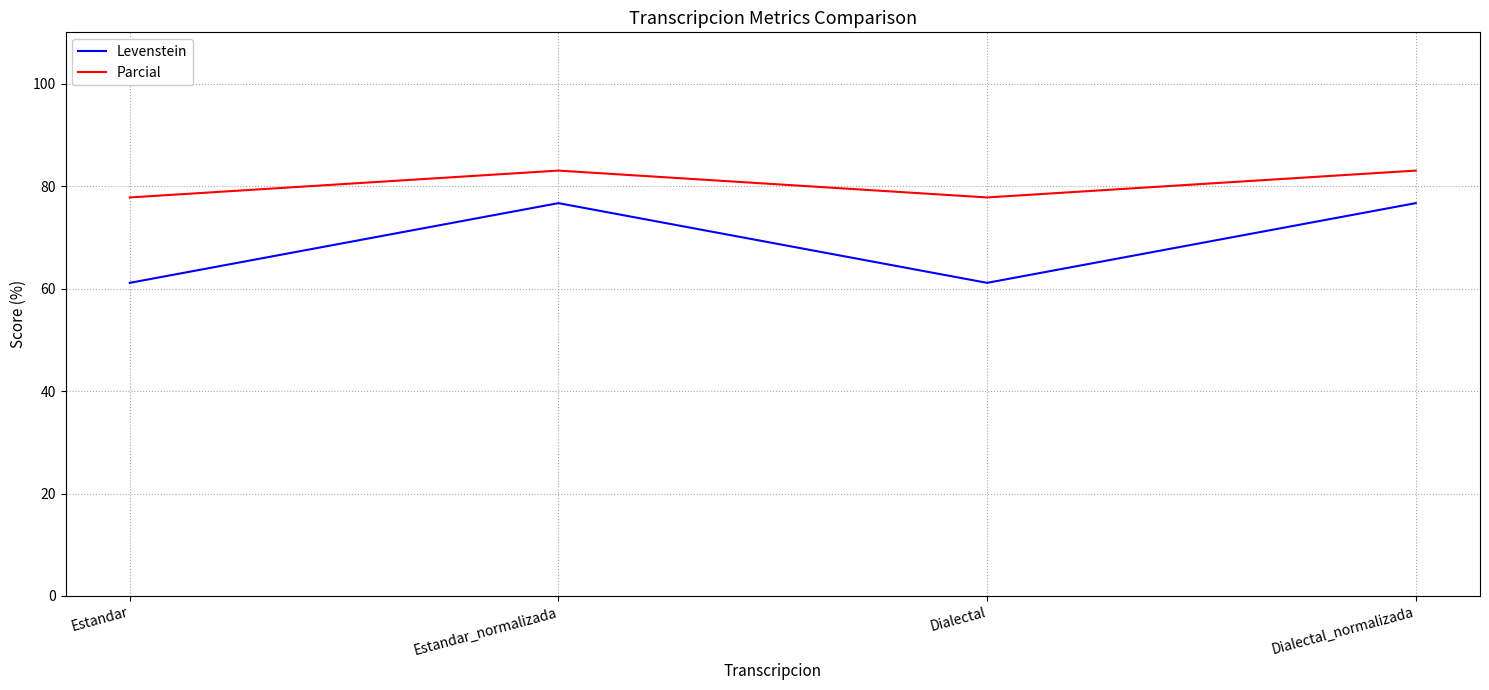

What is the difference between the highest and lowest values at Estandar_normalizada?

6.4